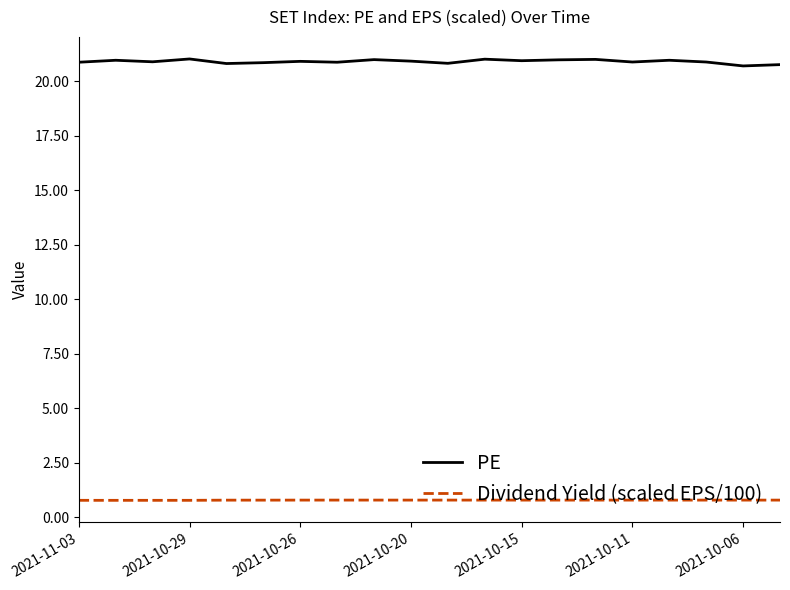

List the series in order of their overall mean, highest first.

PE, Dividend Yield (scaled EPS/100)